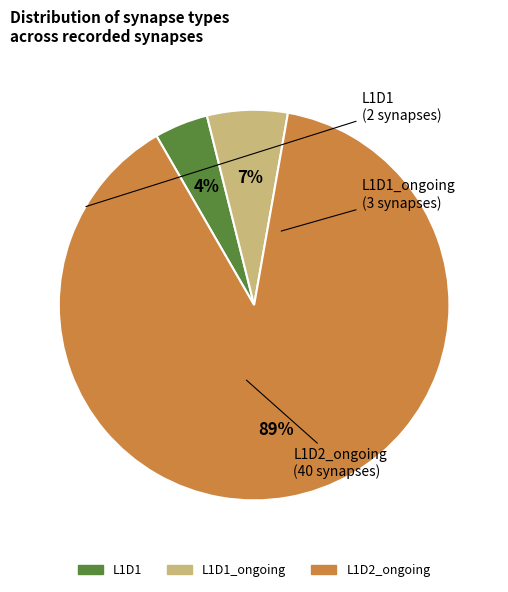

To the nearest percent, what is the average slice percentage?

33%